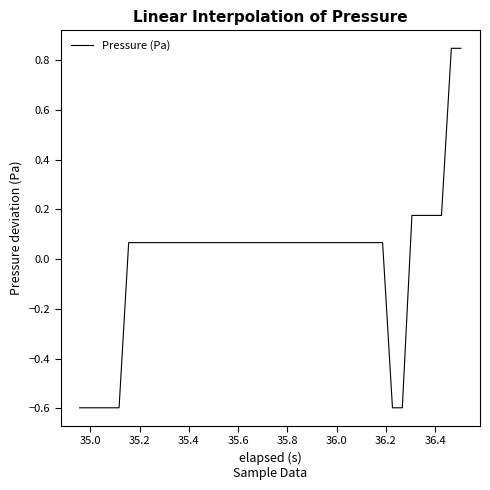

What is the minimum value shown in the chart?

-0.6